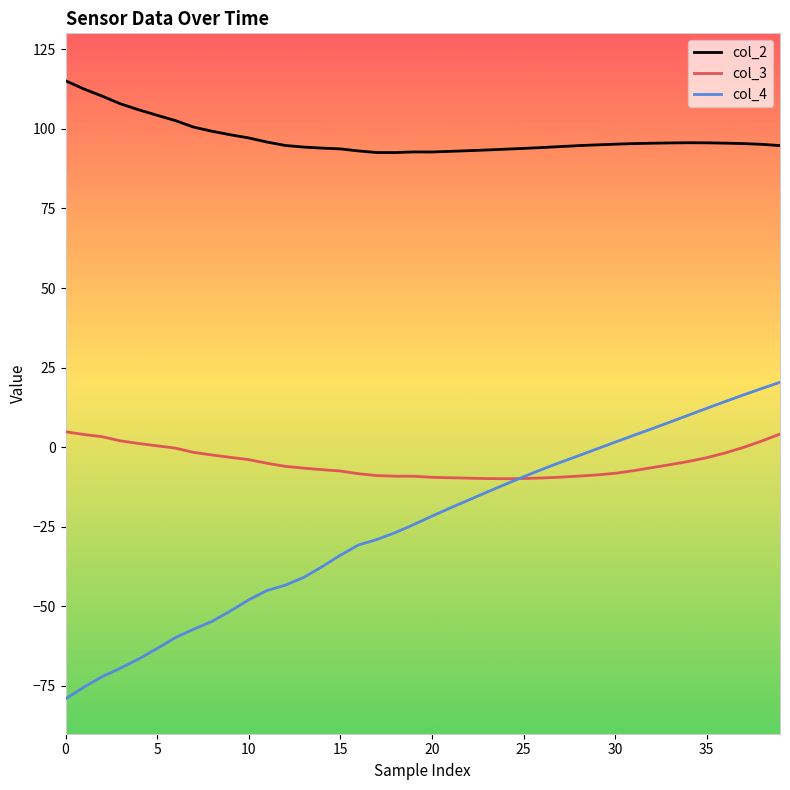

What is the highest value of the col_2 series?

115.1